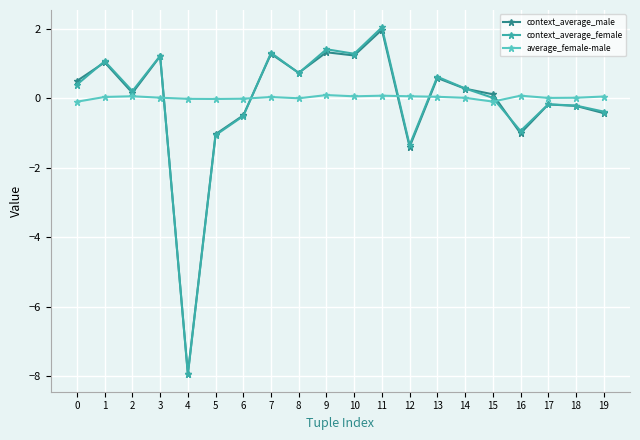

Is the value of context_average_female at 10 greater than the value of context_average_male at 13?

Yes